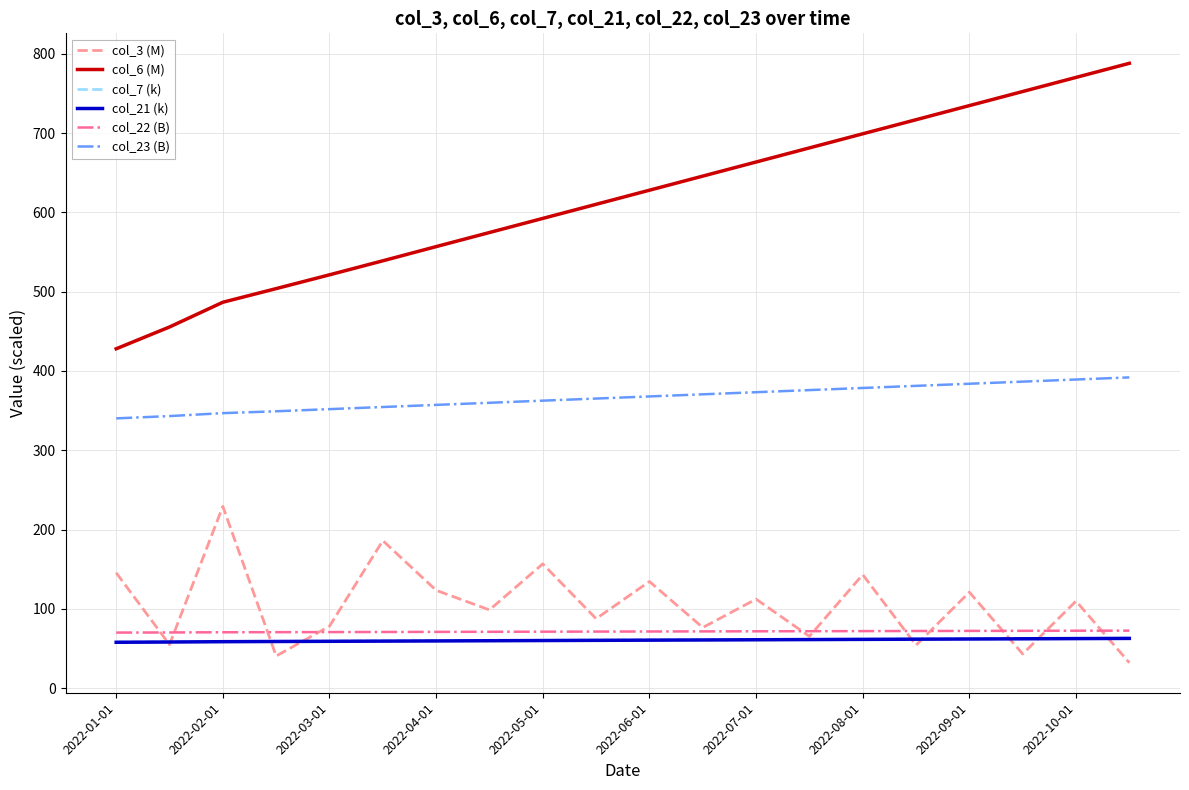

Which series has the largest range (max minus min)?

col_6 (M)